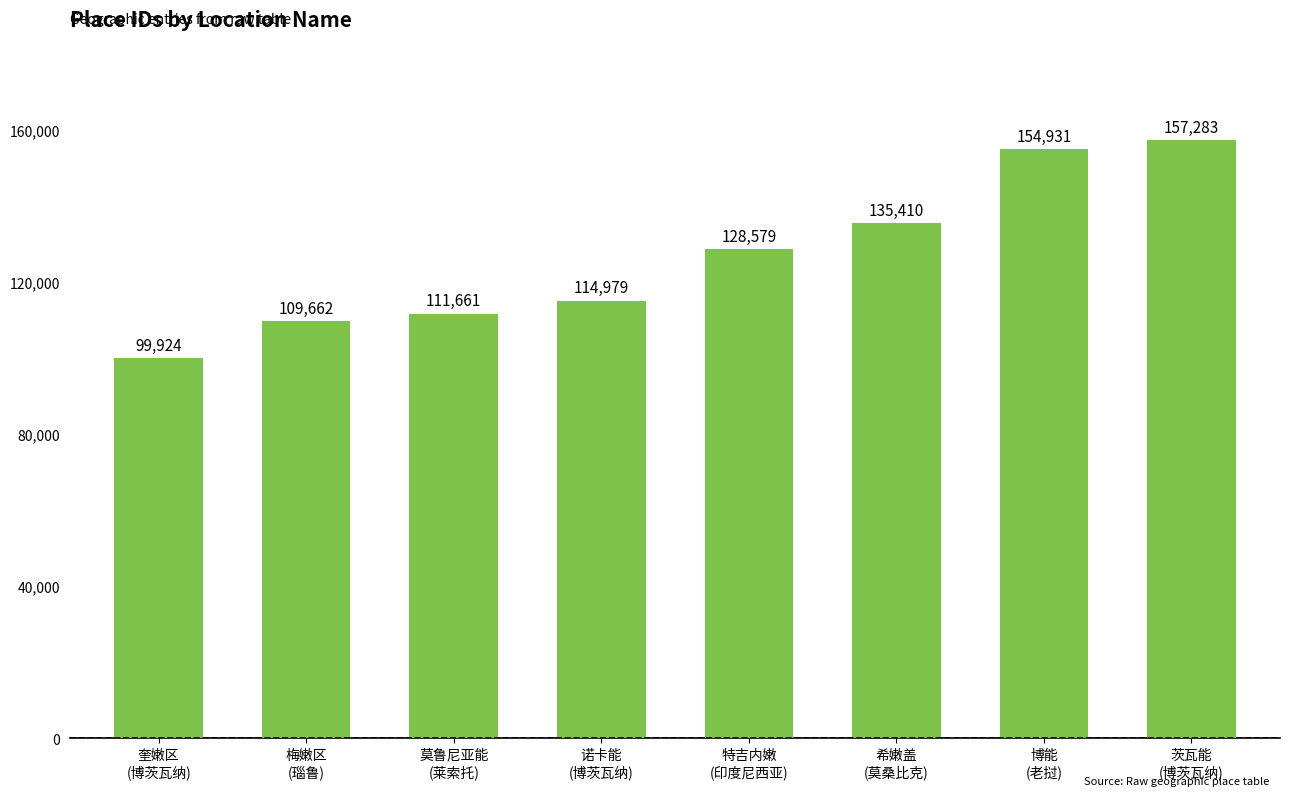

What position from the right is 茨瓦能
(博茨瓦纳)?

1